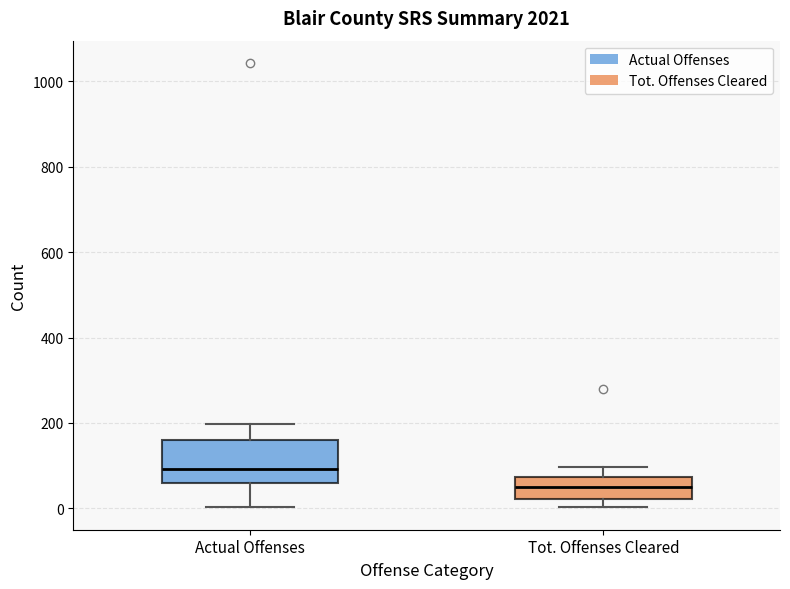

Reading left to right, transcribe this box plot: for each box, give where its median line is, the range the box spans, and where its two whiskers end, as read against the y-axis. The values are not printed on the chart, so give them approximately, as read against the axis.

Actual Offenses: median 100, box 60 to 160, whiskers 0 to 200
Tot. Offenses Cleared: median 40, box 20 to 80, whiskers 0 to 100